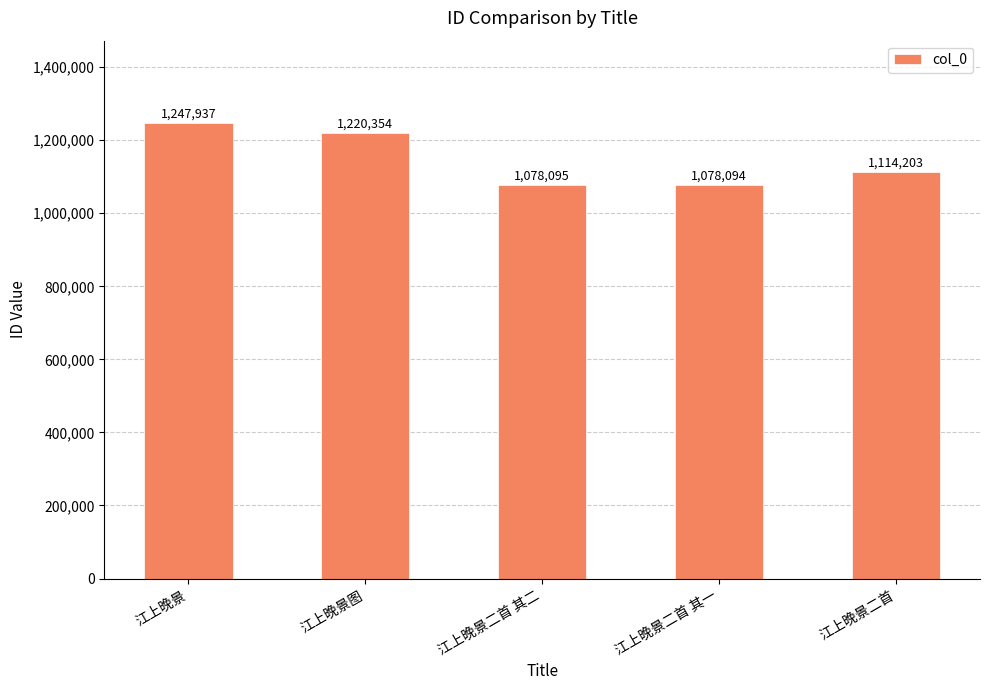

Reading left to right, list all the values displayed in this chart.

1247937	1220354	1078095	1078094	1114203